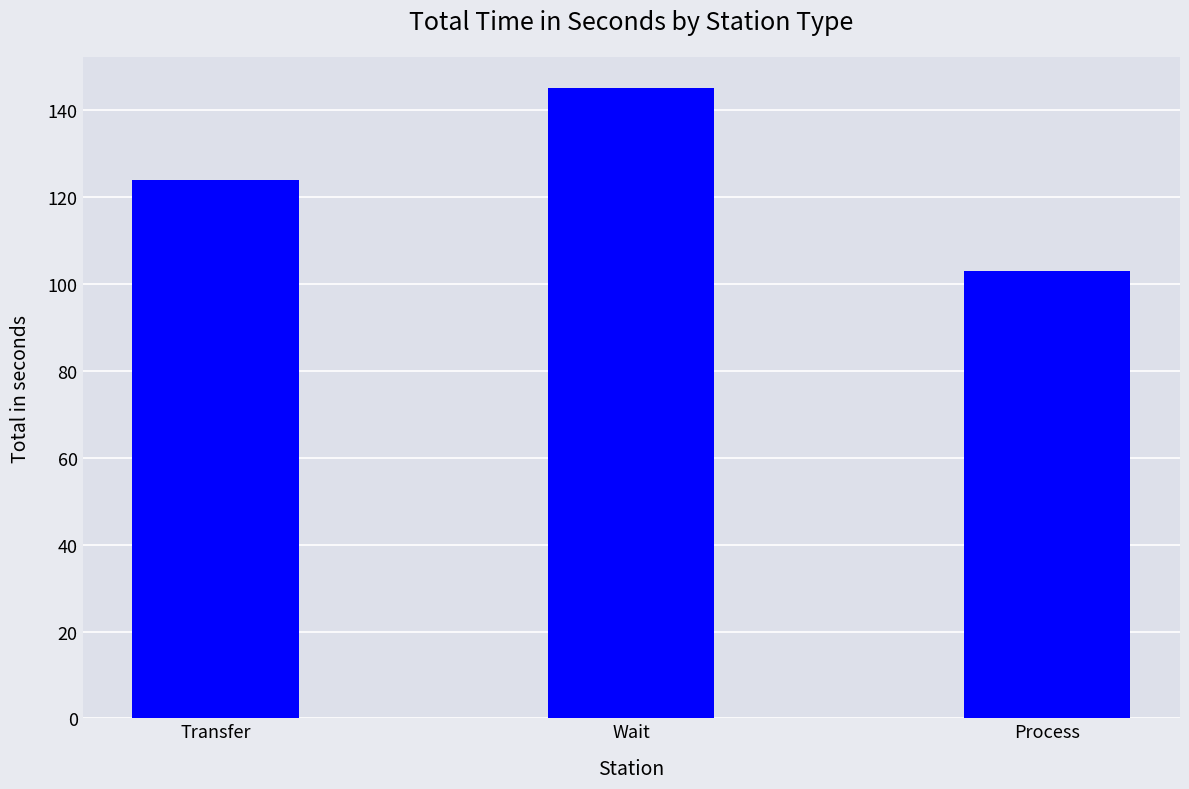

What is the greatest value displayed?

145